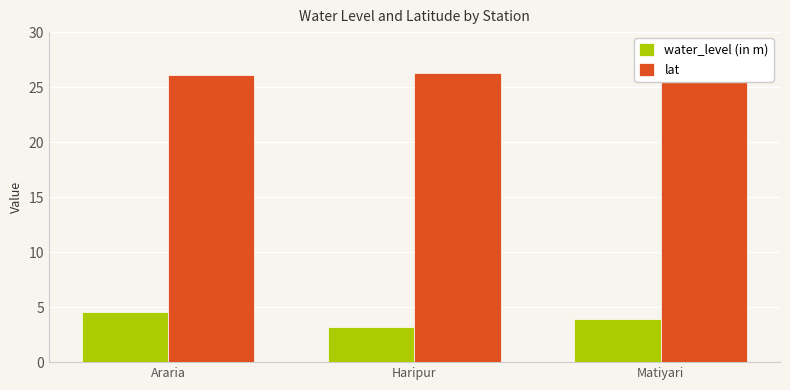

Between Araria and Matiyari, which series saw the biggest shift?

water_level (in m)